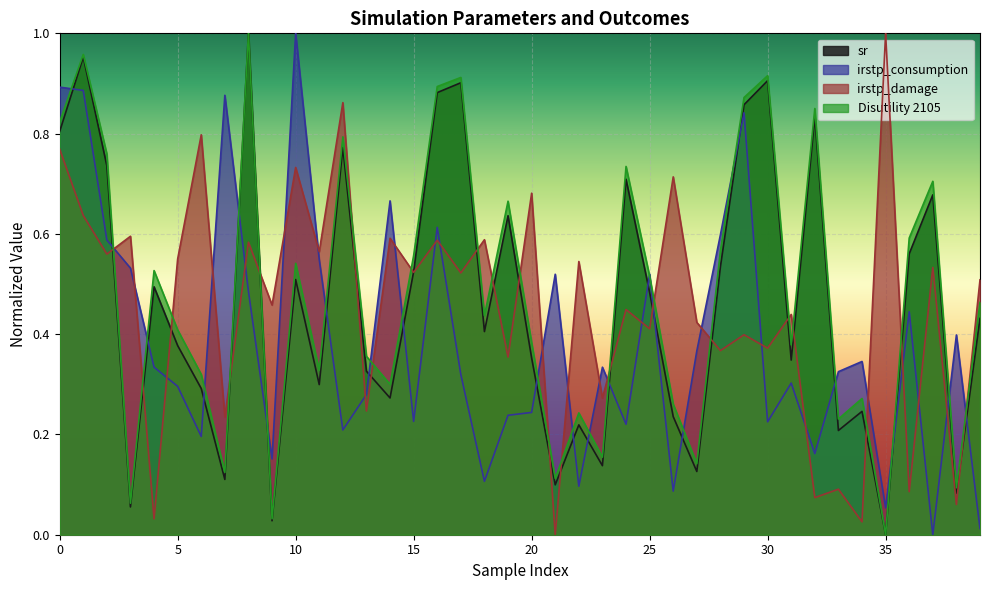

Reading left to right, transcribe all the data shown in this chart.

sr: 0=0.8	1=1.0	2=0.7	3=0.1	4=0.5	5=0.4	6=0.3	7=0.1	8=1.0	9=0.0	10=0.5	11=0.3	12=0.8	13=0.3	14=0.3	15=0.5	16=0.9	17=0.9	18=0.4	19=0.6	20=0.4	21=0.1	22=0.2	23=0.1	24=0.7	25=0.5	26=0.2	27=0.1	28=0.5	29=0.9	30=0.9	31=0.3	32=0.8	33=0.2	34=0.2	35=0.0	36=0.6	37=0.7	38=0.1	39=0.4
irstp_consumption: 0=0.9	1=0.9	2=0.6	3=0.5	4=0.3	5=0.3	6=0.2	7=0.9	8=0.5	9=0.2	10=1.0	11=0.5	12=0.2	13=0.3	14=0.7	15=0.2	16=0.6	17=0.3	18=0.1	19=0.2	20=0.2	21=0.5	22=0.1	23=0.3	24=0.2	25=0.5	26=0.1	27=0.4	28=0.6	29=0.8	30=0.2	31=0.3	32=0.2	33=0.3	34=0.3	35=0.1	36=0.4	37=0.0	38=0.4	39=0.0
irstp_damage: 0=0.8	1=0.6	2=0.6	3=0.6	4=0.0	5=0.5	6=0.8	7=0.2	8=0.6	9=0.5	10=0.7	11=0.6	12=0.9	13=0.2	14=0.6	15=0.5	16=0.6	17=0.5	18=0.6	19=0.4	20=0.7	21=0.0	22=0.5	23=0.3	24=0.4	25=0.4	26=0.7	27=0.4	28=0.4	29=0.4	30=0.4	31=0.4	32=0.1	33=0.1	34=0.0	35=1.0	36=0.1	37=0.5	38=0.1	39=0.5
Disutility 2105: 0=0.8	1=1.0	2=0.8	3=0.1	4=0.5	5=0.4	6=0.3	7=0.1	8=1.0	9=0.0	10=0.5	11=0.3	12=0.8	13=0.4	14=0.3	15=0.6	16=0.9	17=0.9	18=0.4	19=0.7	20=0.4	21=0.1	22=0.2	23=0.2	24=0.7	25=0.5	26=0.3	27=0.1	28=0.6	29=0.9	30=0.9	31=0.4	32=0.9	33=0.2	34=0.3	35=0.0	36=0.6	37=0.7	38=0.1	39=0.5